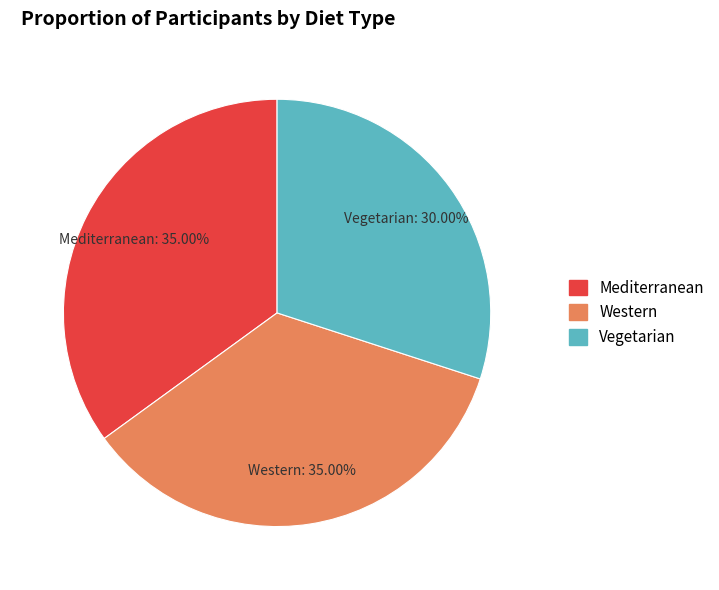

What percentage is the Western slice, to the nearest percent?

35%